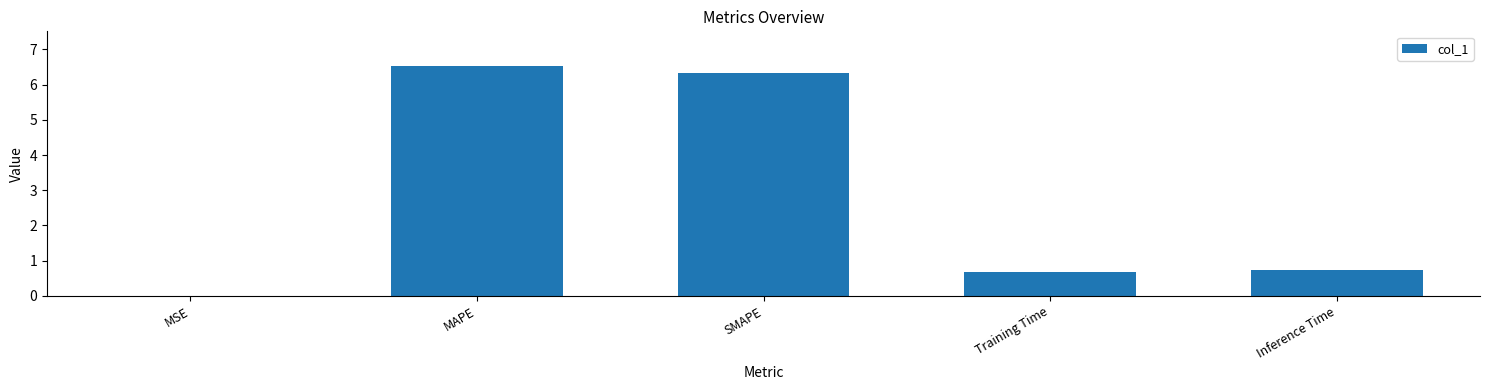

What is the change in value from MSE to SMAPE?

+6.3